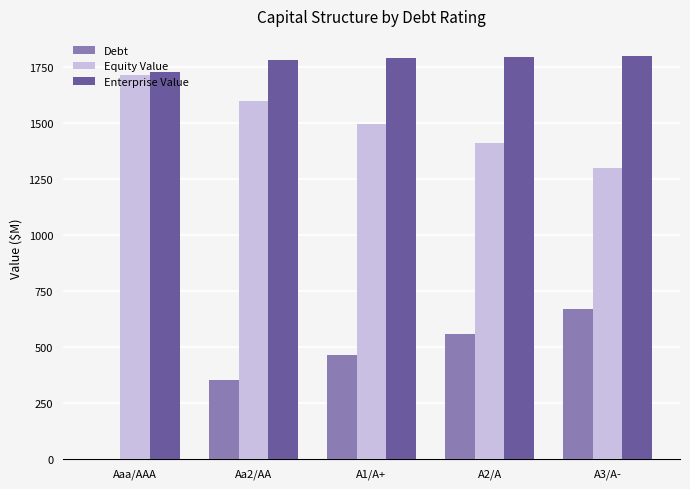

What is the total value across all series at A3/A-?

3766.2